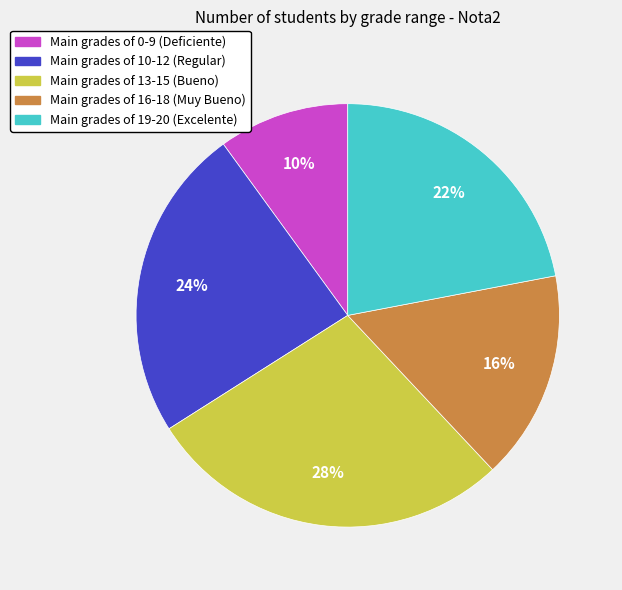

To the nearest percent, what is the average slice percentage?

20%